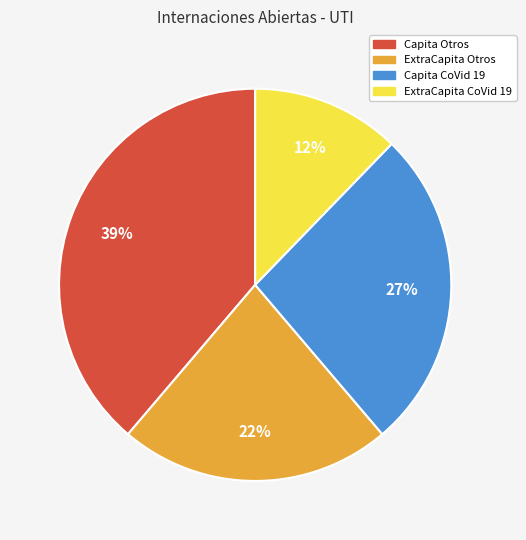

Is there any slice that represents more than half of the pie?

No